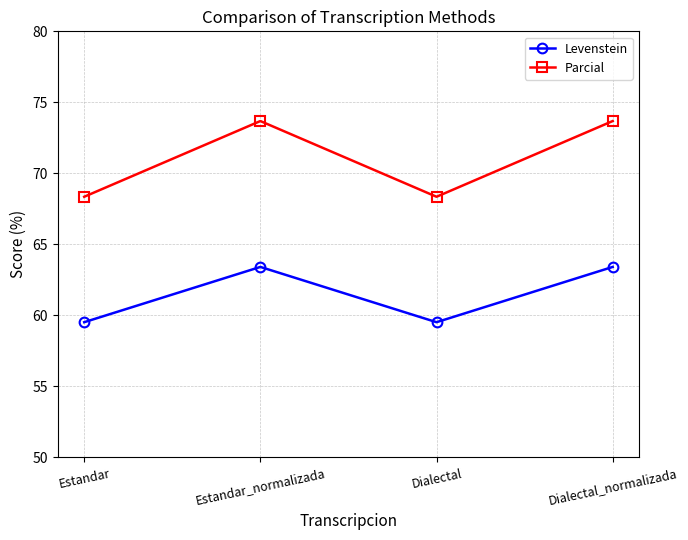

True or false: Levenstein and Parcial intersect in this chart.

False